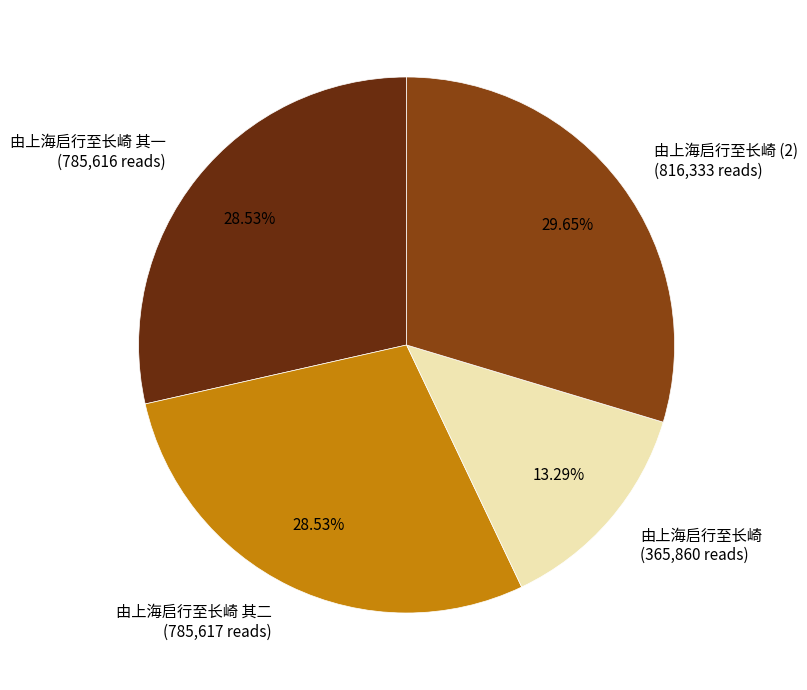

Do 由上海启行至长崎 (2) (816,333 reads) and 由上海启行至长崎 (365,860 reads) together represent more than half of the pie?

No